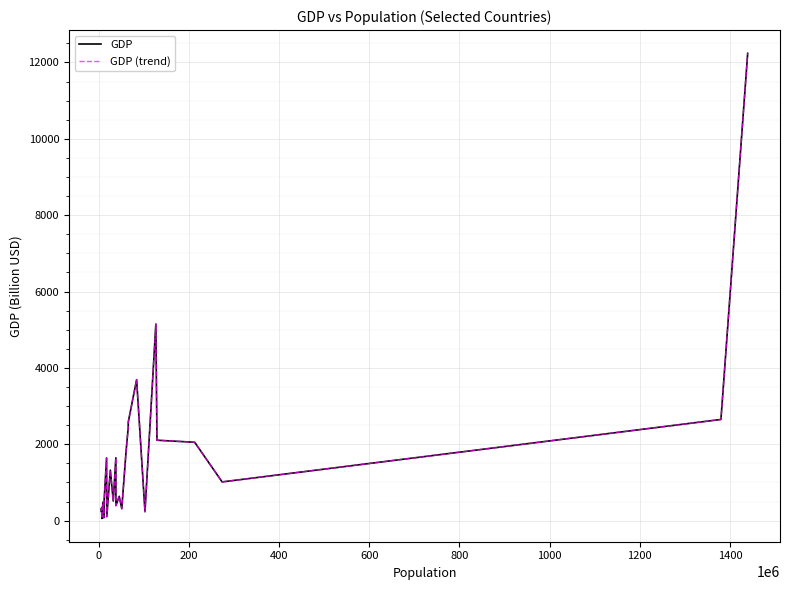

Does the chart display data point markers on the line(s)?

No